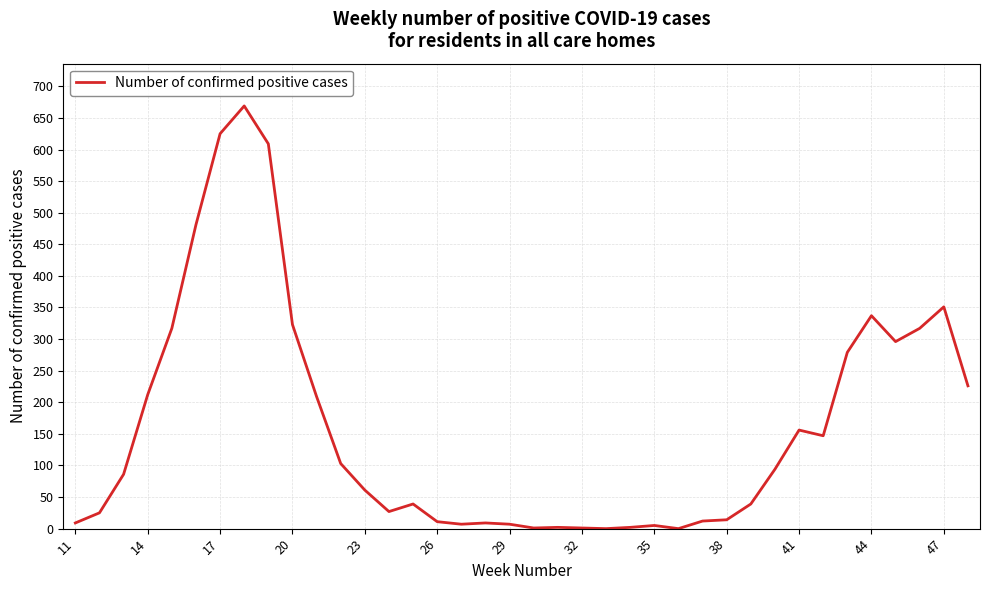

What is the difference between the maximum and minimum values?

669